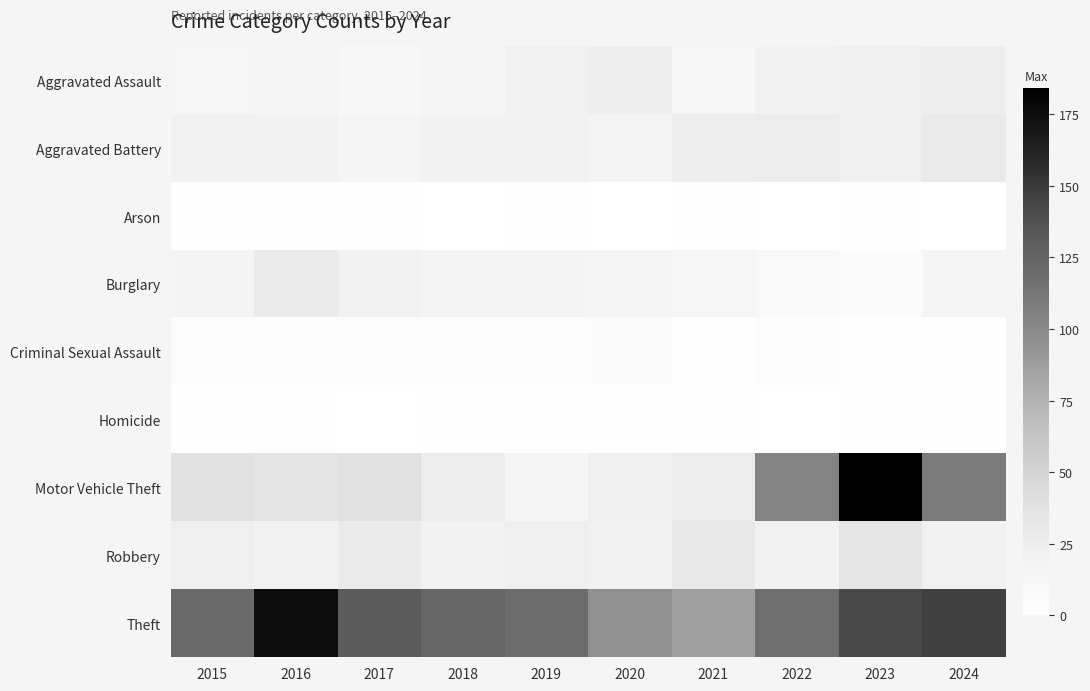

Rank the series by their maximum value, from highest to lowest.

Motor Vehicle Theft, Theft, Robbery, Aggravated Battery, Burglary, Aggravated Assault, Criminal Sexual Assault, Arson, Homicide